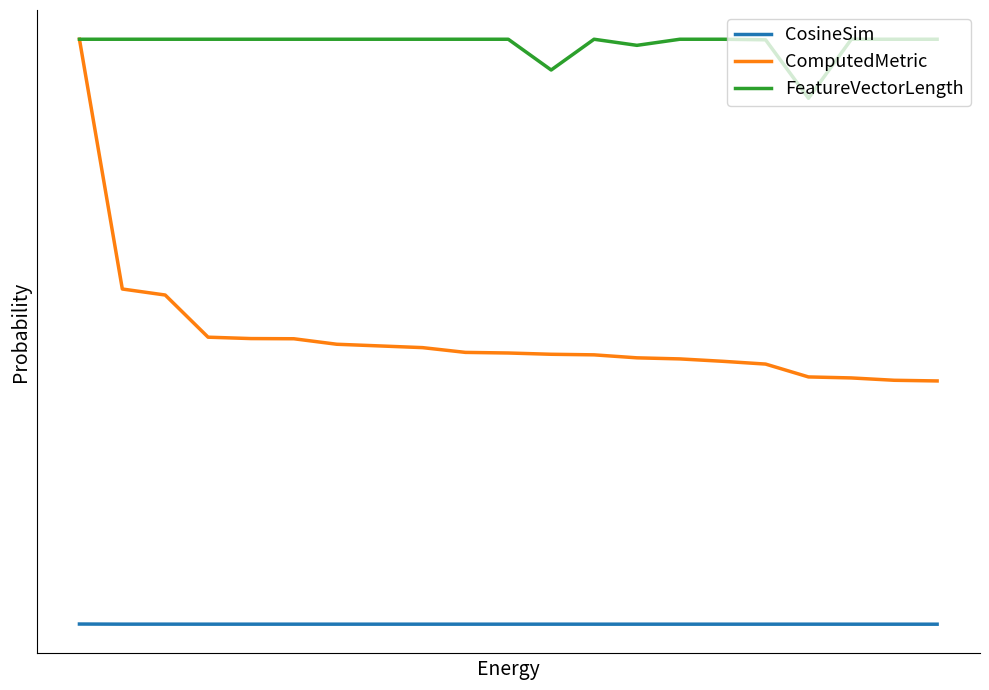

Does the chart have visible grid lines?

No